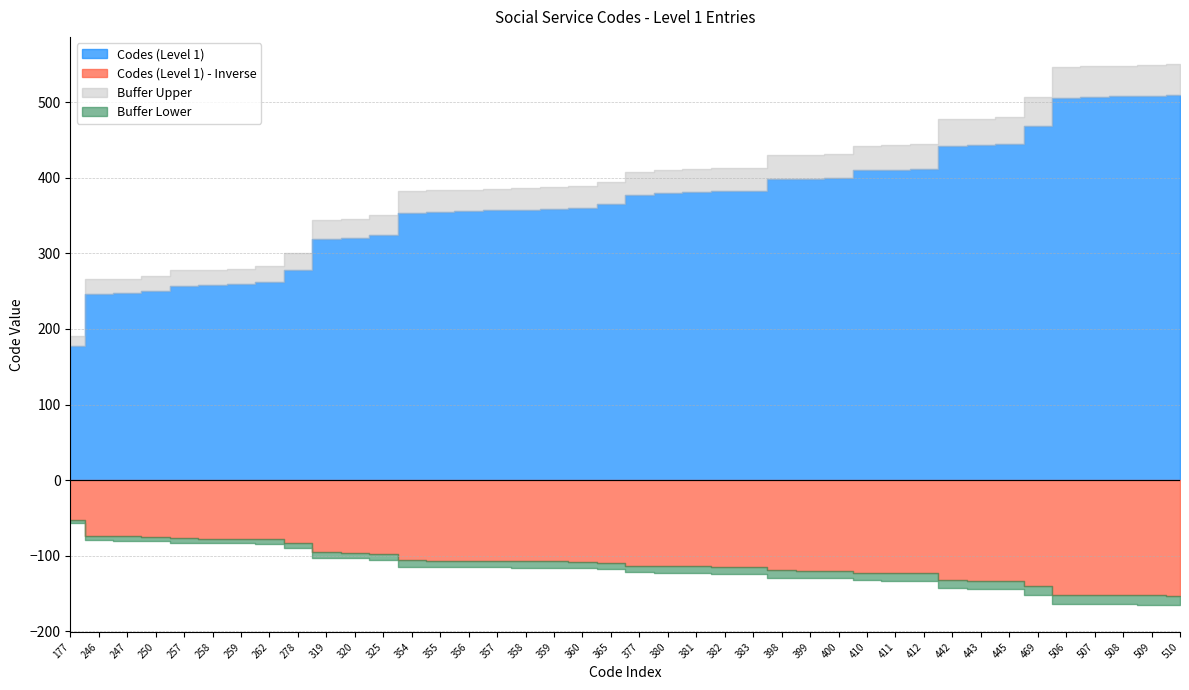

Reading left to right, transcribe all the data shown in this chart.

177	246	247	250	257	258	259	262	278	319	320	325	354	355	356	357	358	359	360	365	377	380	381	382	383	398	399	400	410	411	412	442	443	445	469	506	507	508	509	510